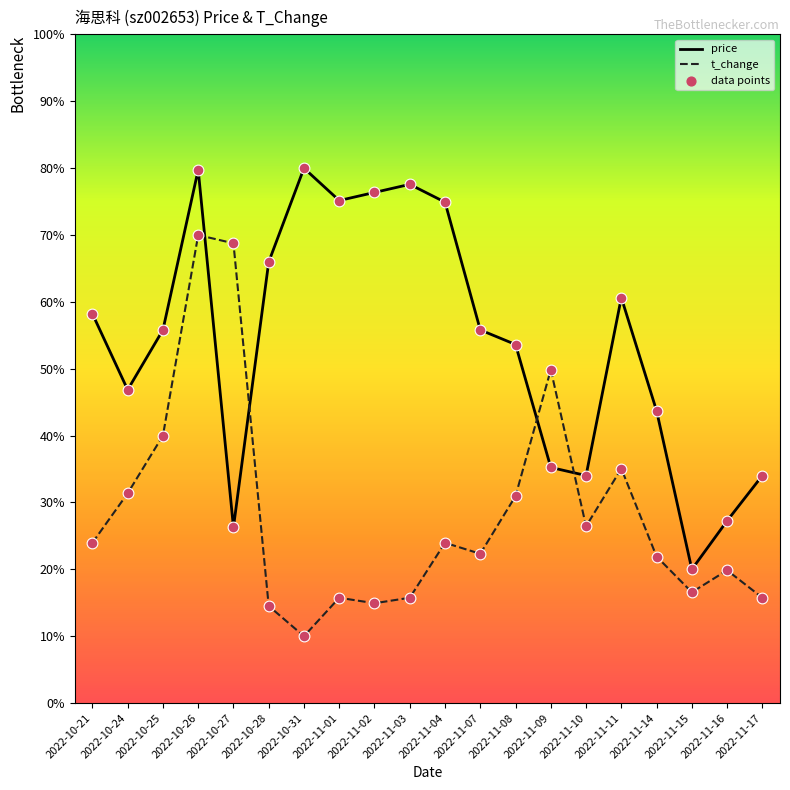

What is the total value across all series at 2022-11-17?

49.8